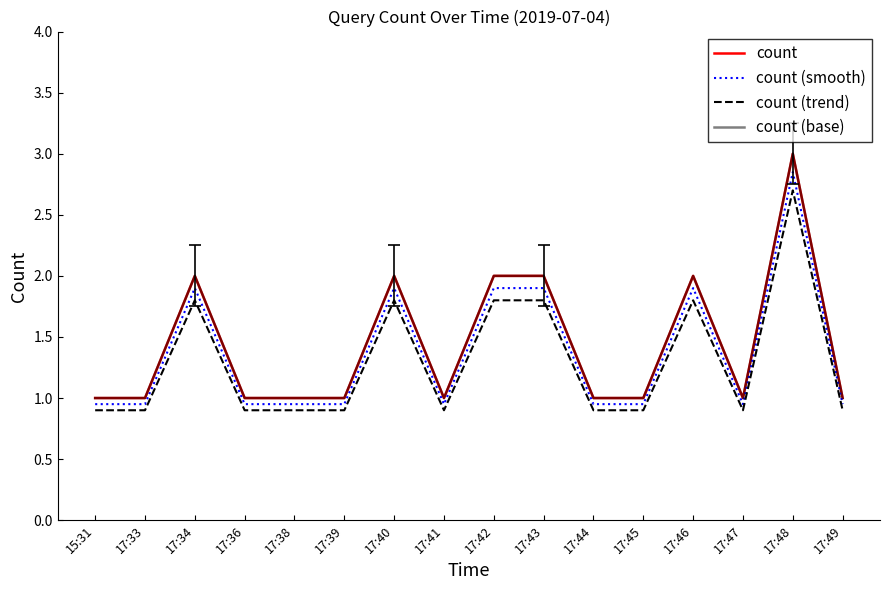

What is the sum of the count (trend) values at 17:36 and 17:41?

1.8